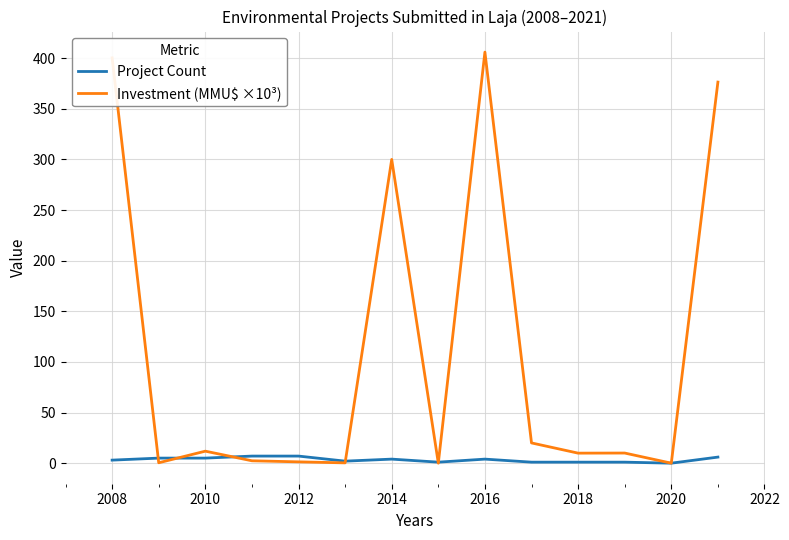

List the series in order of their peak value, lowest first.

Project Count, Investment (MMU$ ×10³)